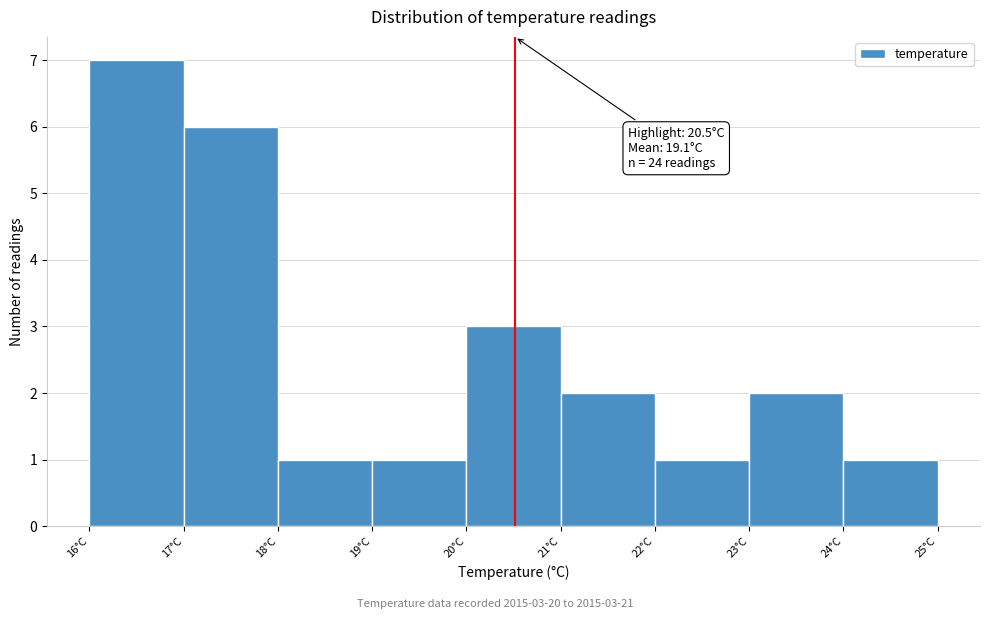

Over which range of the x-axis is the bar tallest?

16 to 17